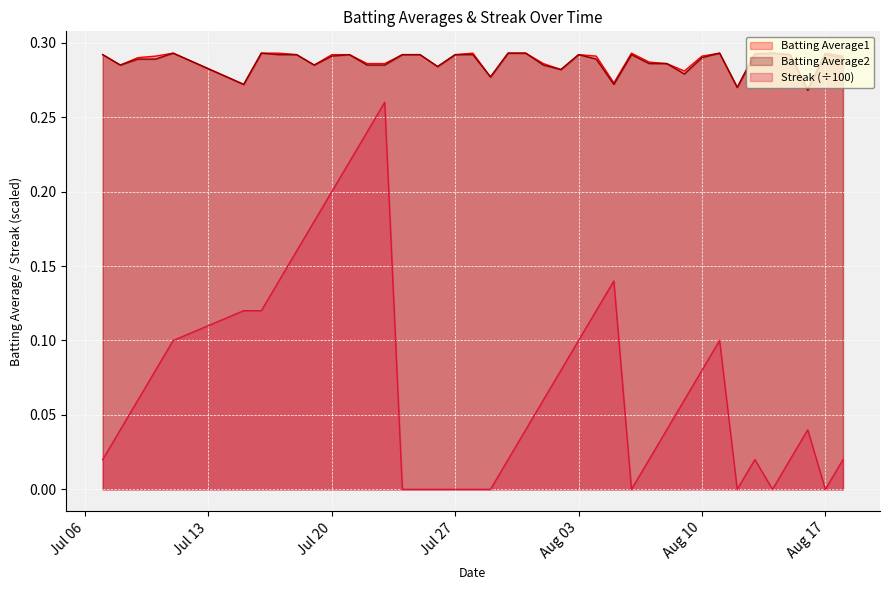

How many interior local valleys does the Batting Average1 series have?

10